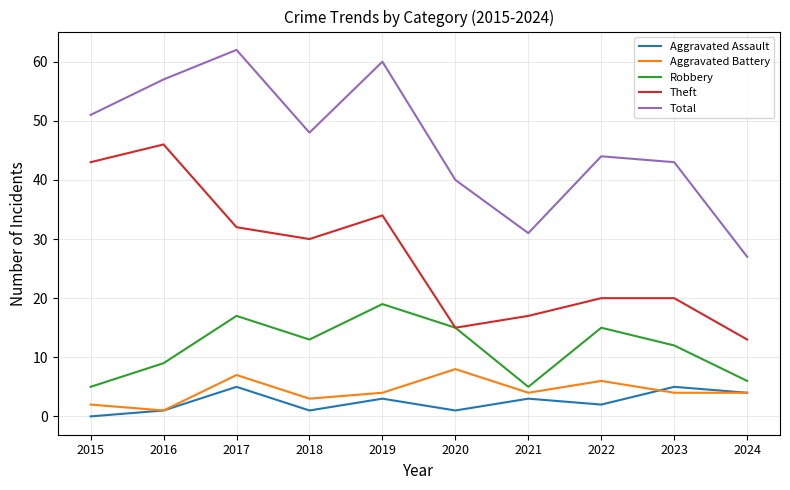

Count the Aggravated Battery values in the range 3 to 6.

6